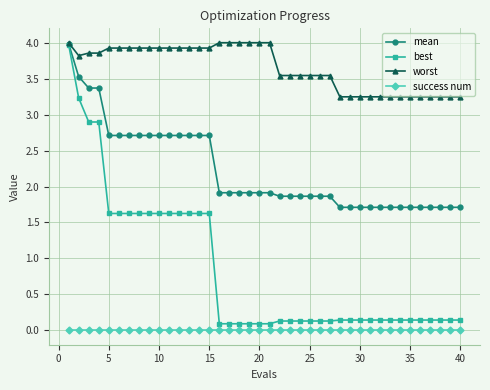

Which series has the largest total across all categories?

worst